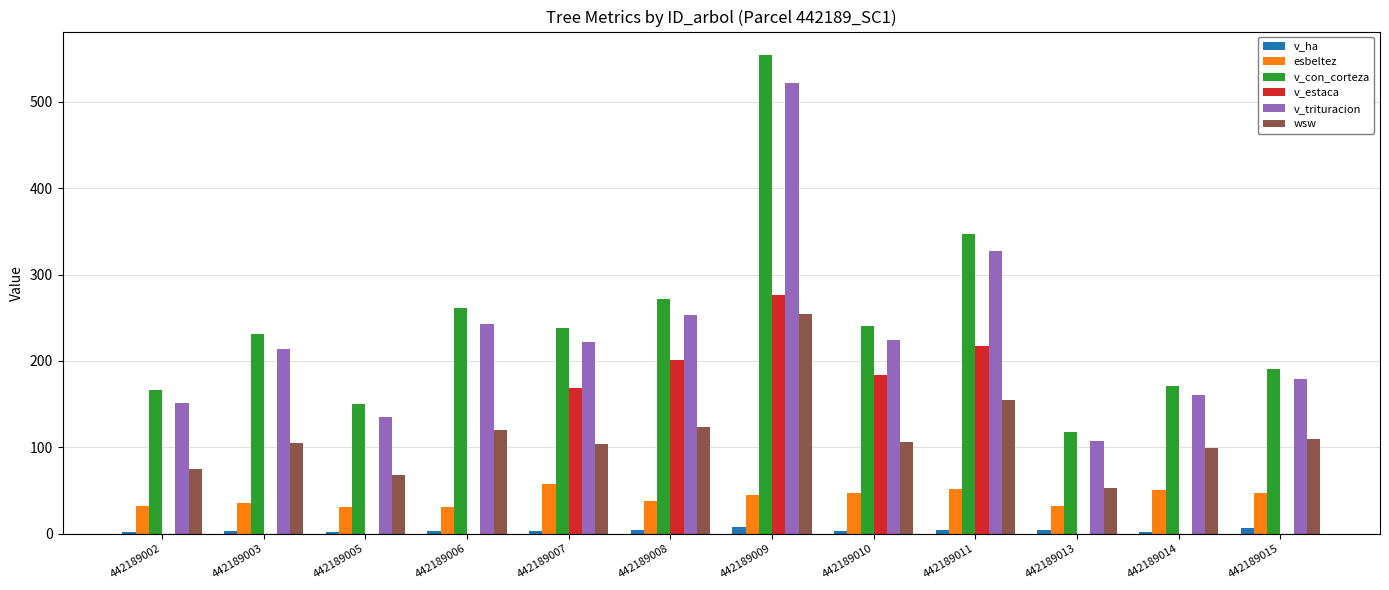

Between 442189008 and 442189015, which series saw the biggest shift?

v_estaca